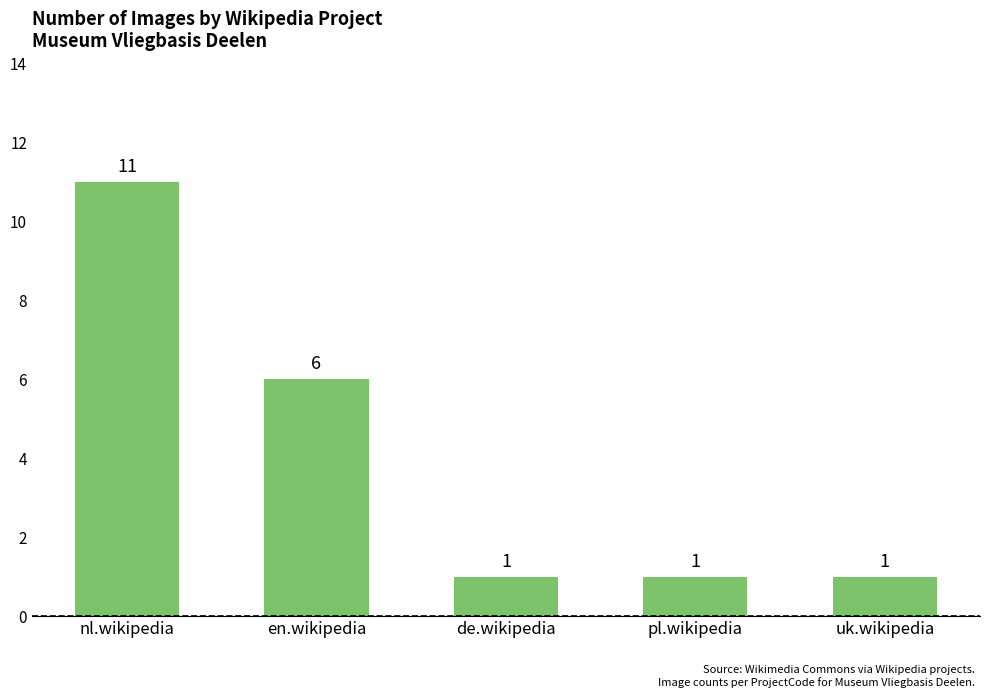

Does the chart contain stacked bars?

No